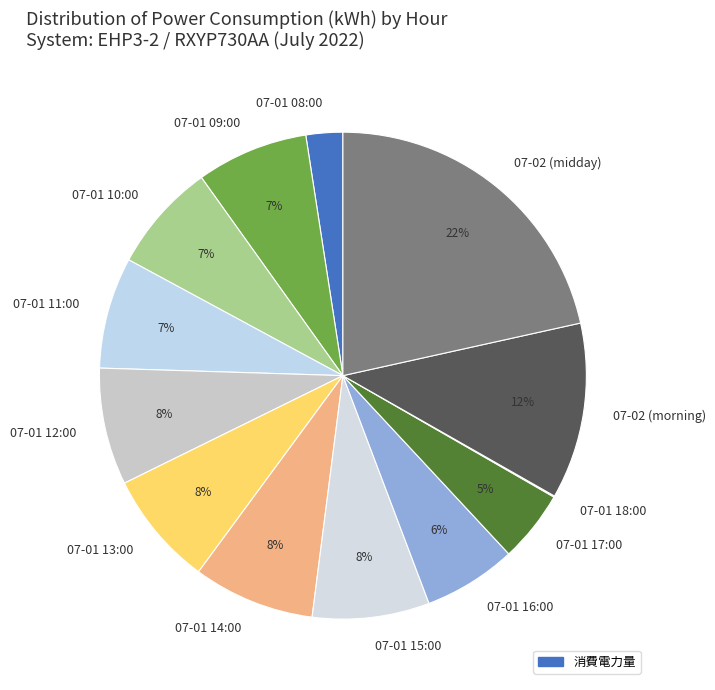

Do 07-01 15:00 and 07-01 12:00 together represent more than half of the pie?

No